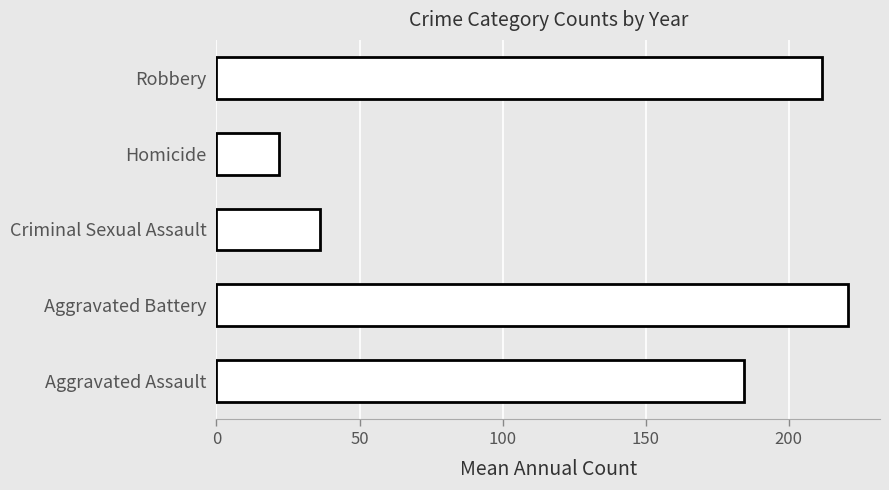

What is the ratio of the value at Aggravated Assault to the value at Criminal Sexual Assault?

5.1